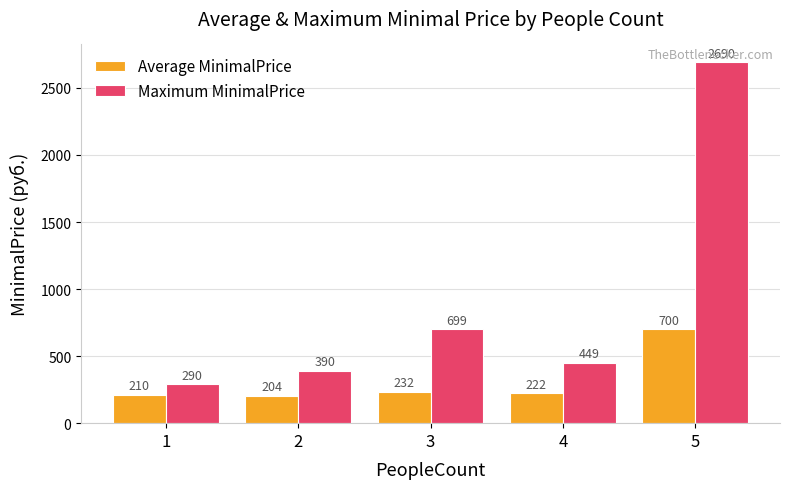

What is the difference between the maximum and minimum values in the Average MinimalPrice series?

495.4